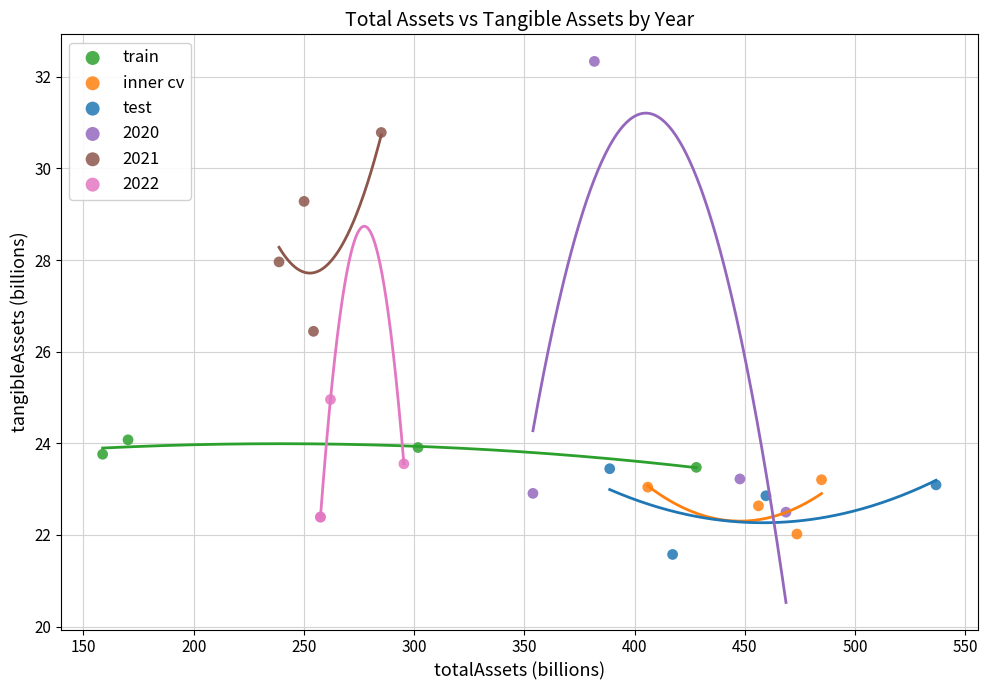

Which series contains the highest Y value?

2020